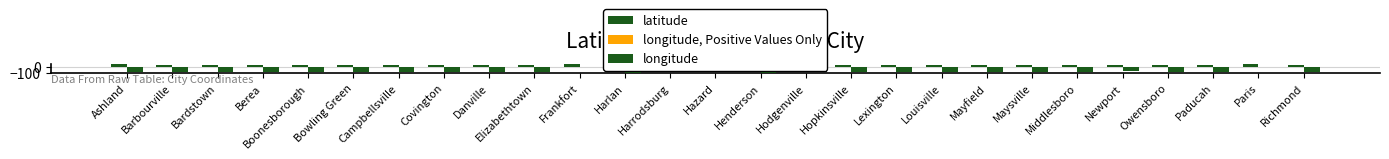

What is the label of the 5th bar from the right?

Newport